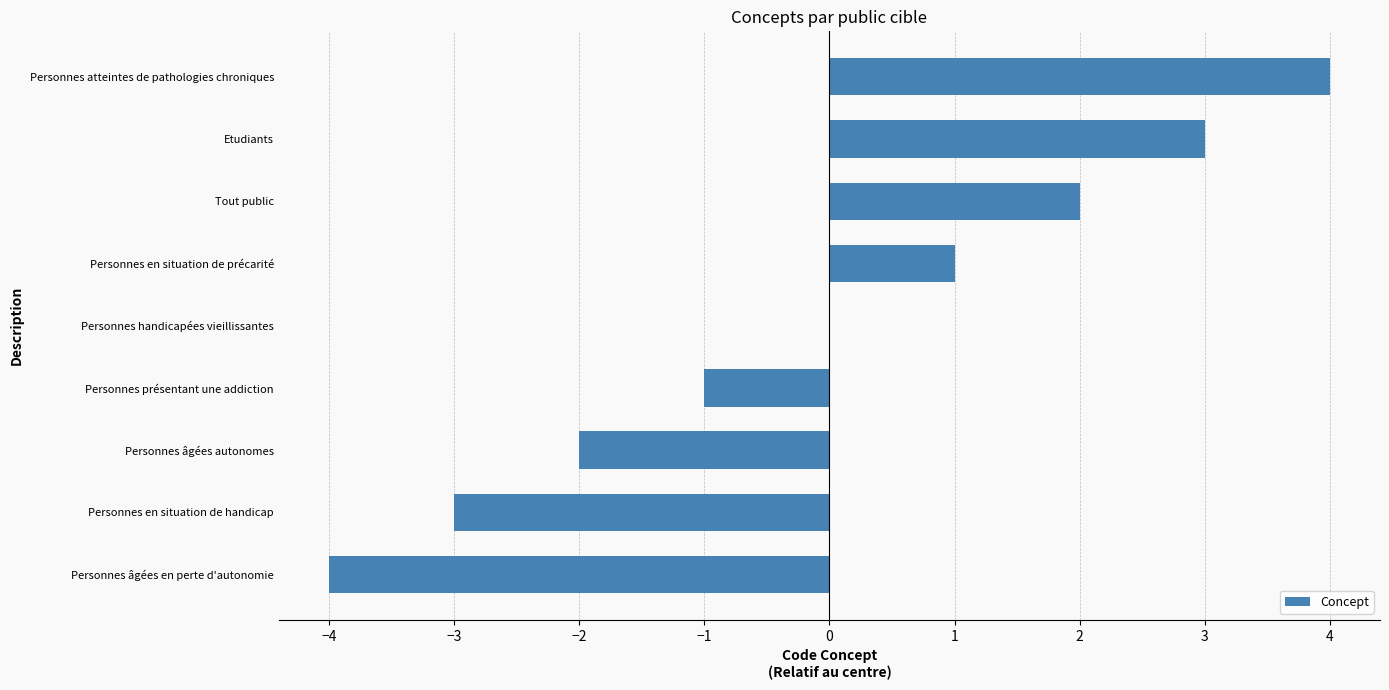

Count the number of categories in the chart.

9